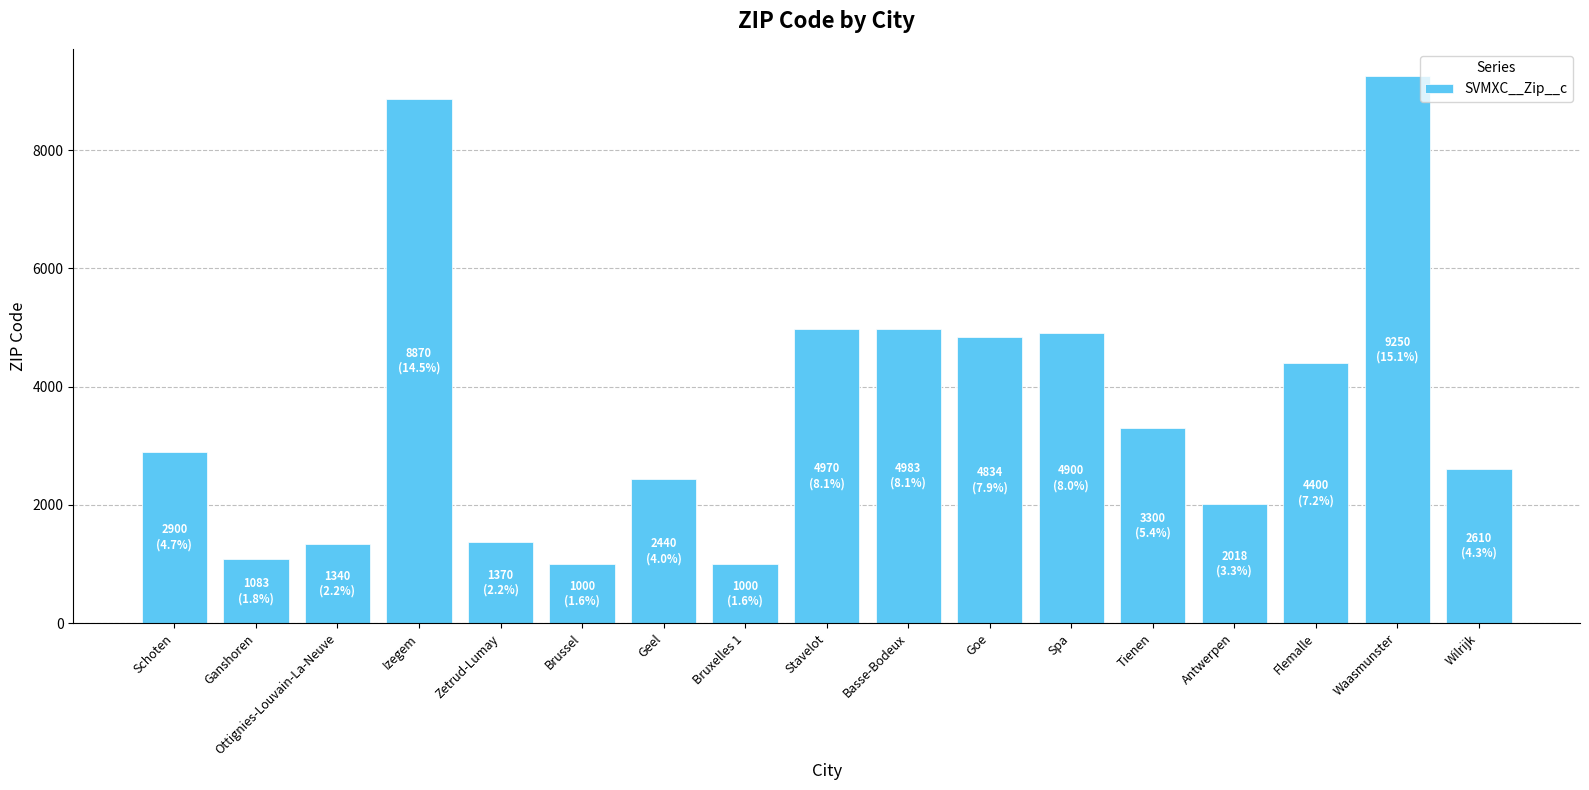

Is it true that the value at Goe is 4834?

True